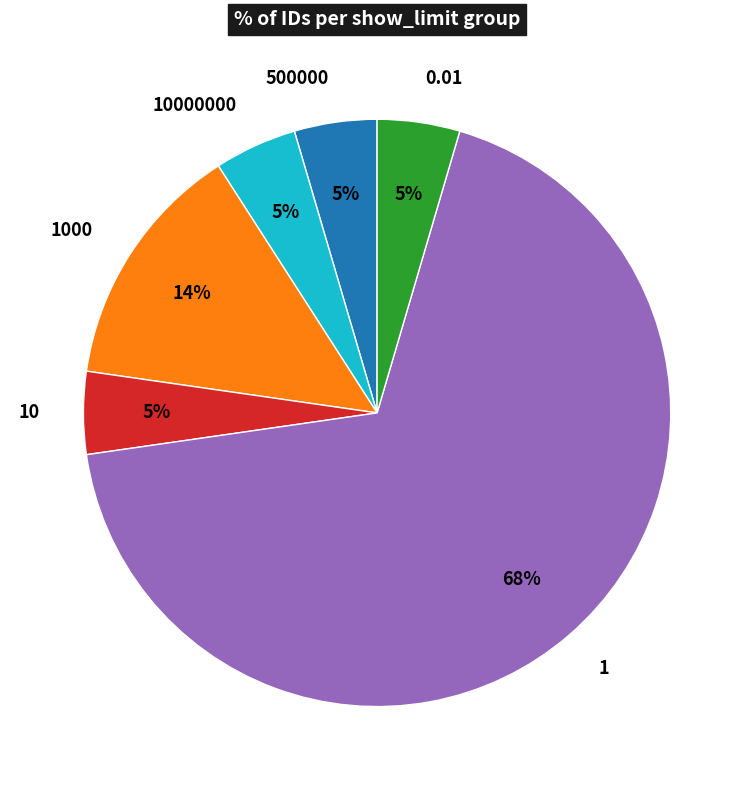

Does 1000 represent more than half of the total?

No